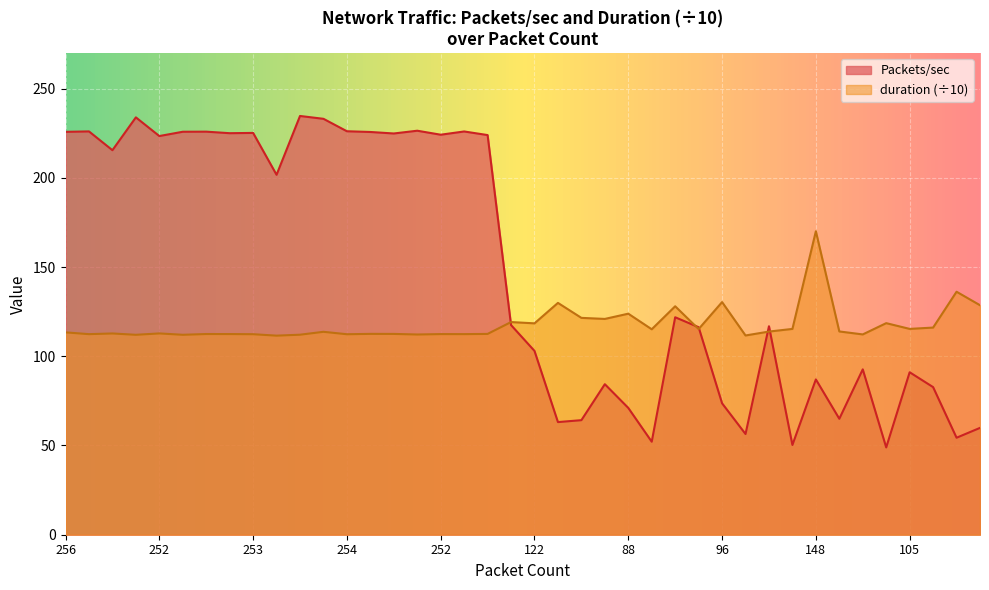

What is the difference between the second highest and second lowest values in the Packets/sec series?

183.6